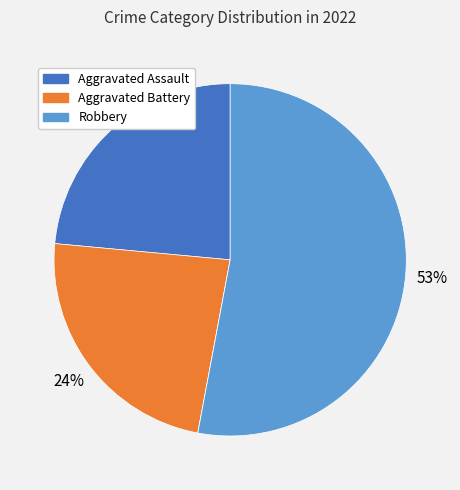

To the nearest percent, what is the average slice percentage?

25%